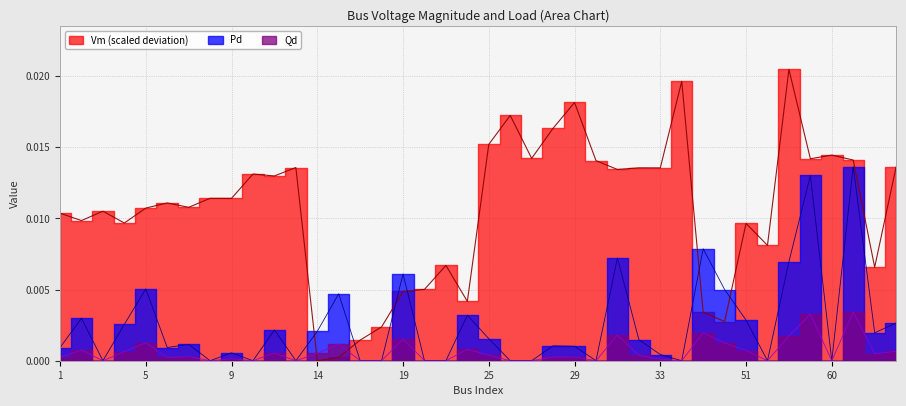

How many lines are shown in the chart?

3